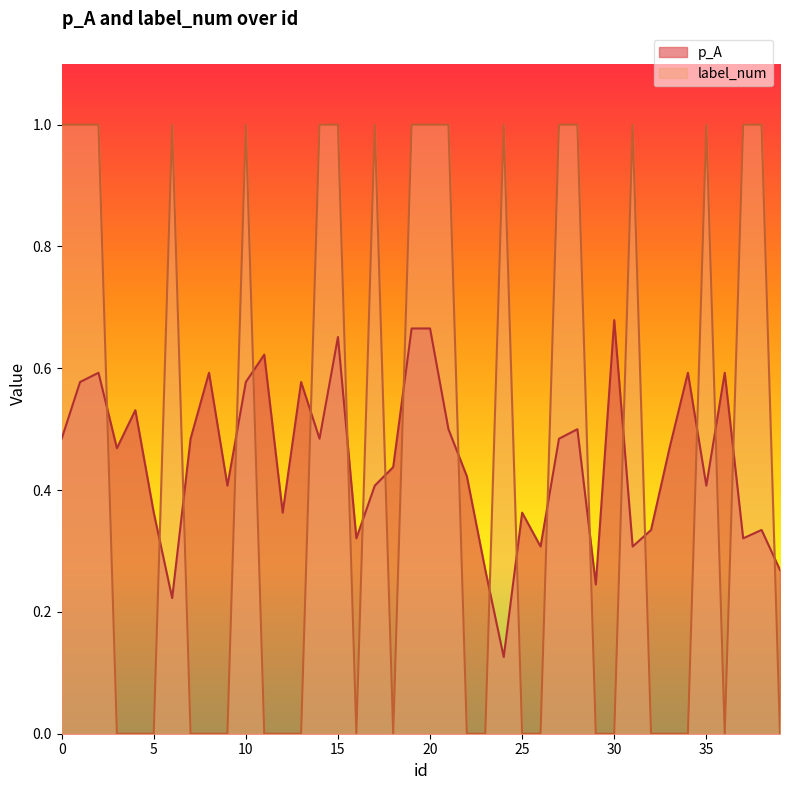

How many positive values does the label_num series have?

18